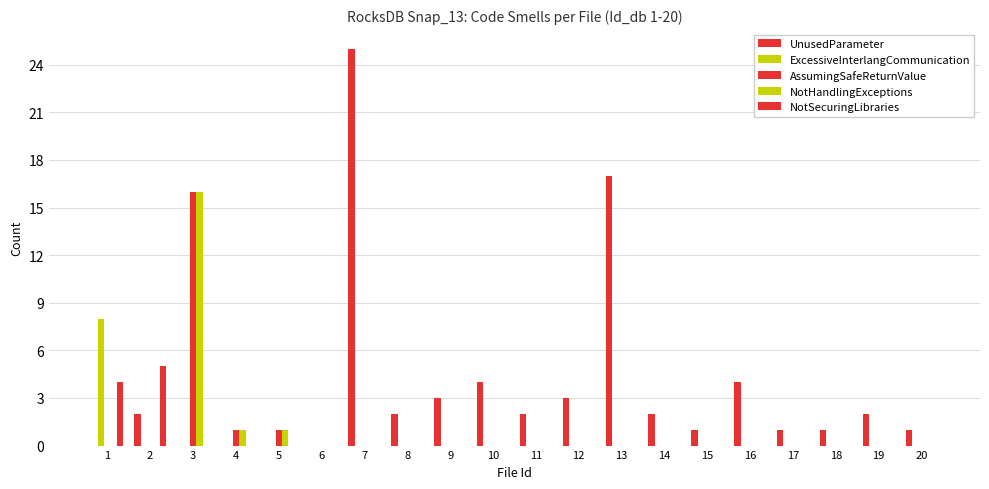

Where is ExcessiveInterlangCommunication nearest to the value 4?

1